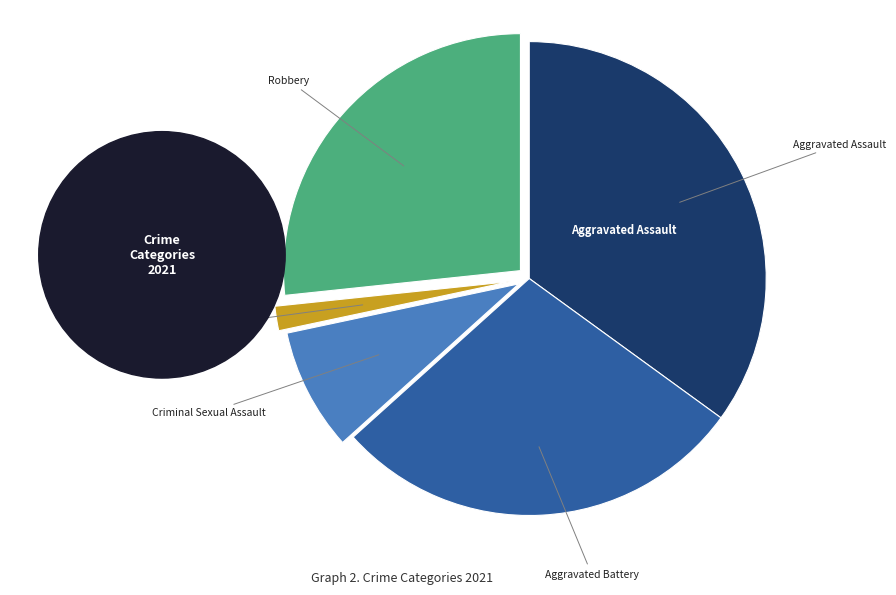

Count the number of slices in the pie.

5